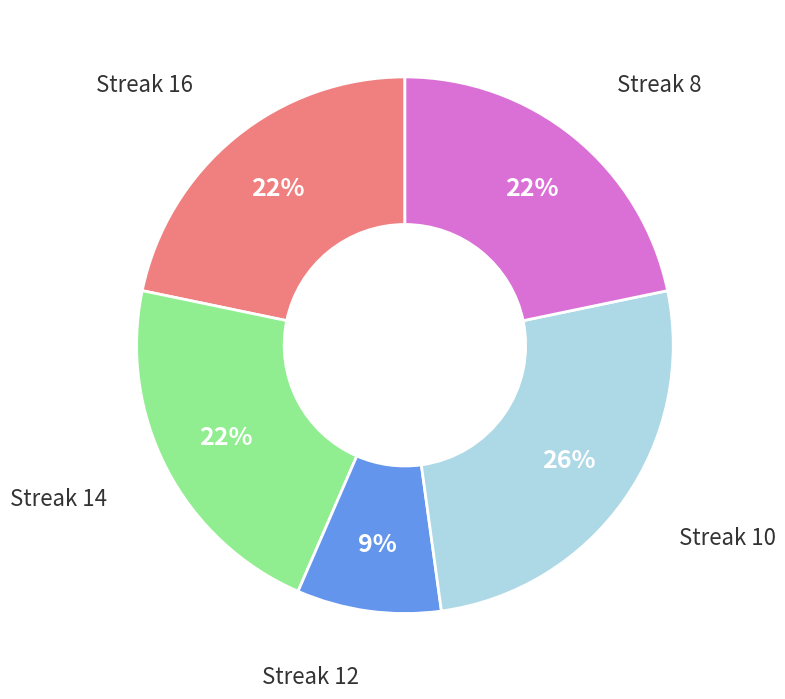

Is there any slice that represents more than half of the pie?

No